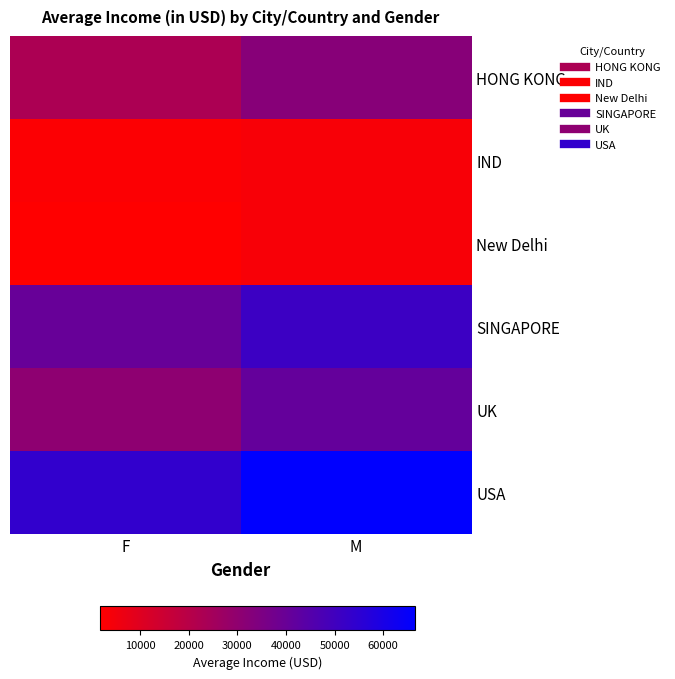

Between M and F, which is larger?

M